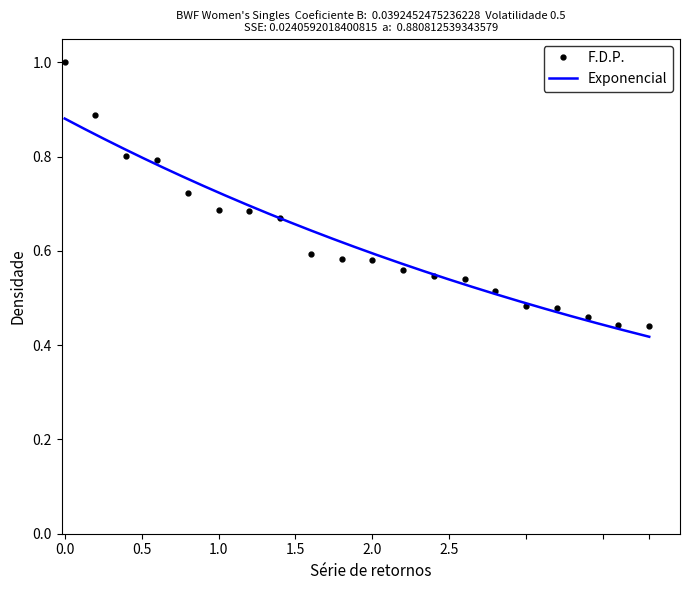

True or false: the data has more than 2 interior local peaks.

False